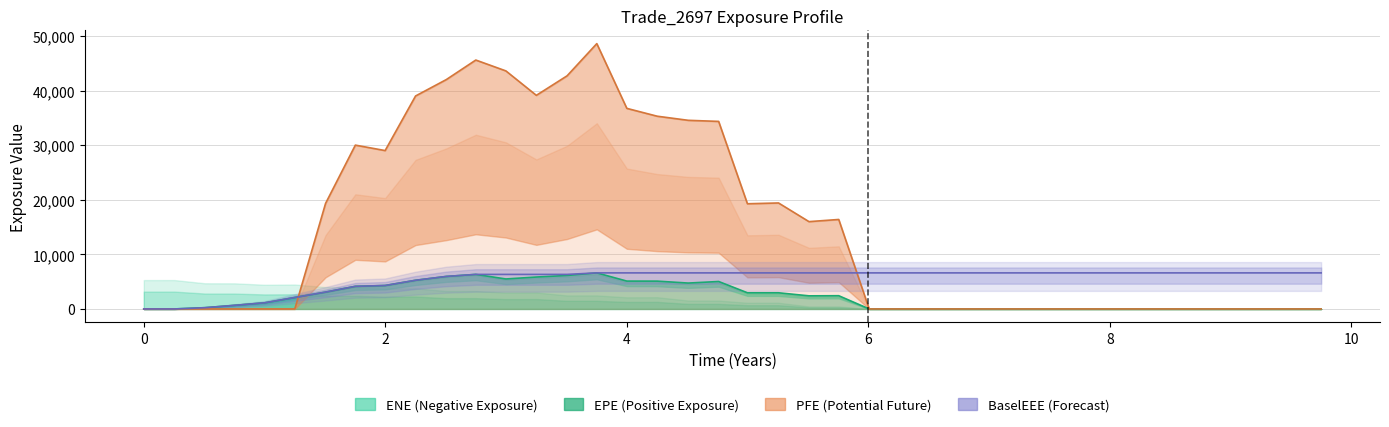

At which category does the chart reach its peak across all series?

3.75137